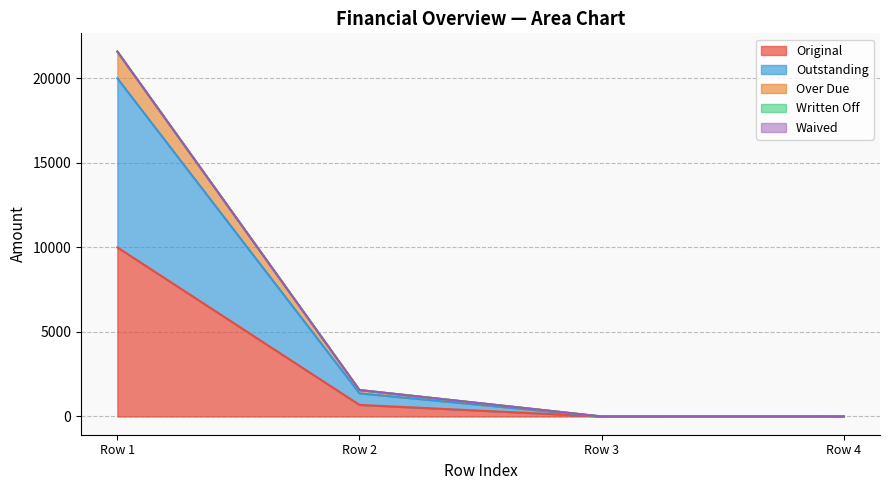

True or false: Original has more than 0 interior local peaks.

False